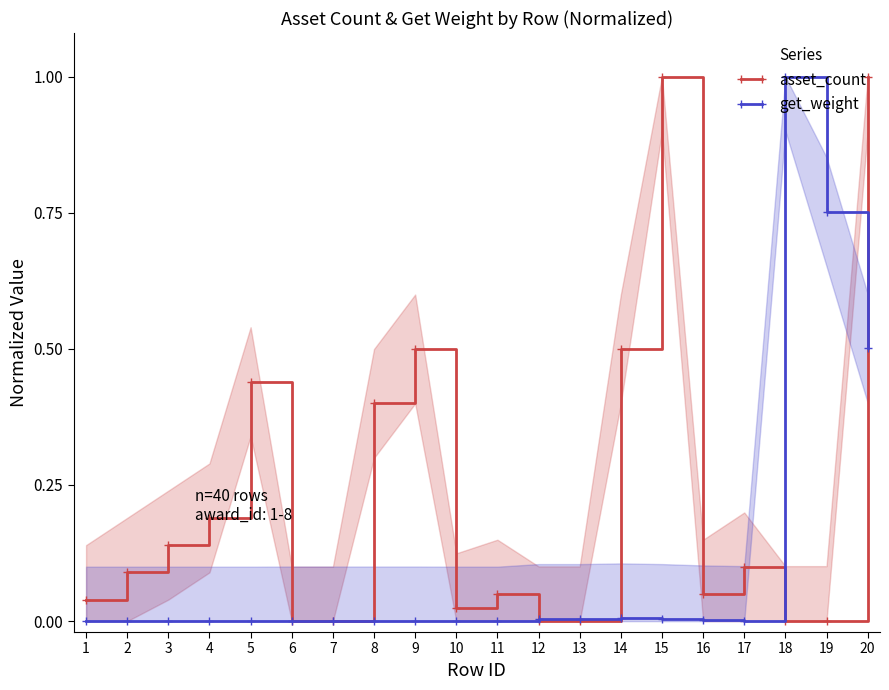

Which series has the largest total across all categories?

asset_count